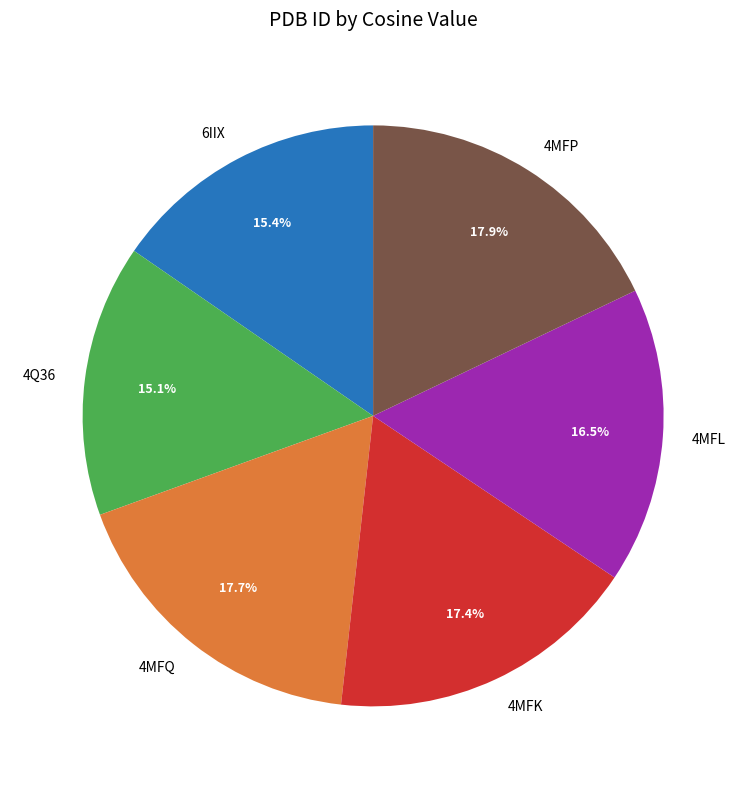

Does 6IIX represent more than half of the total?

No